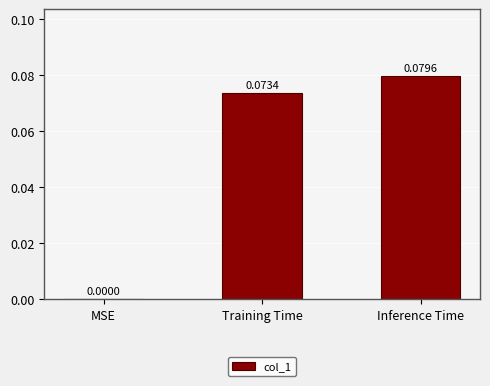

How many values are between 0 and 1?

3